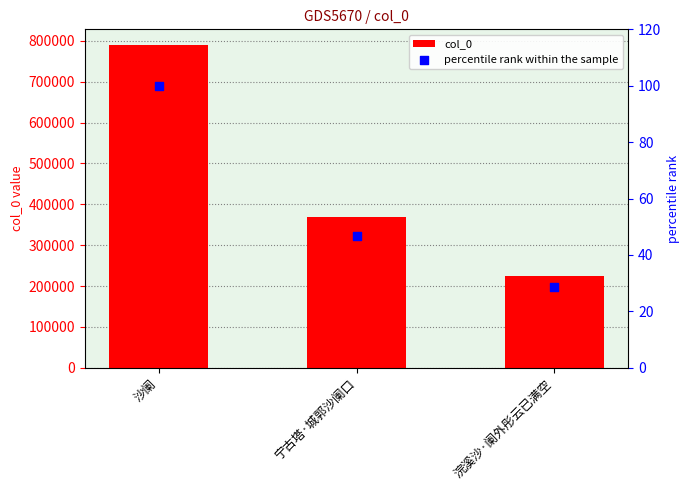

Which series contains the lowest Y value?

percentile rank within the sample